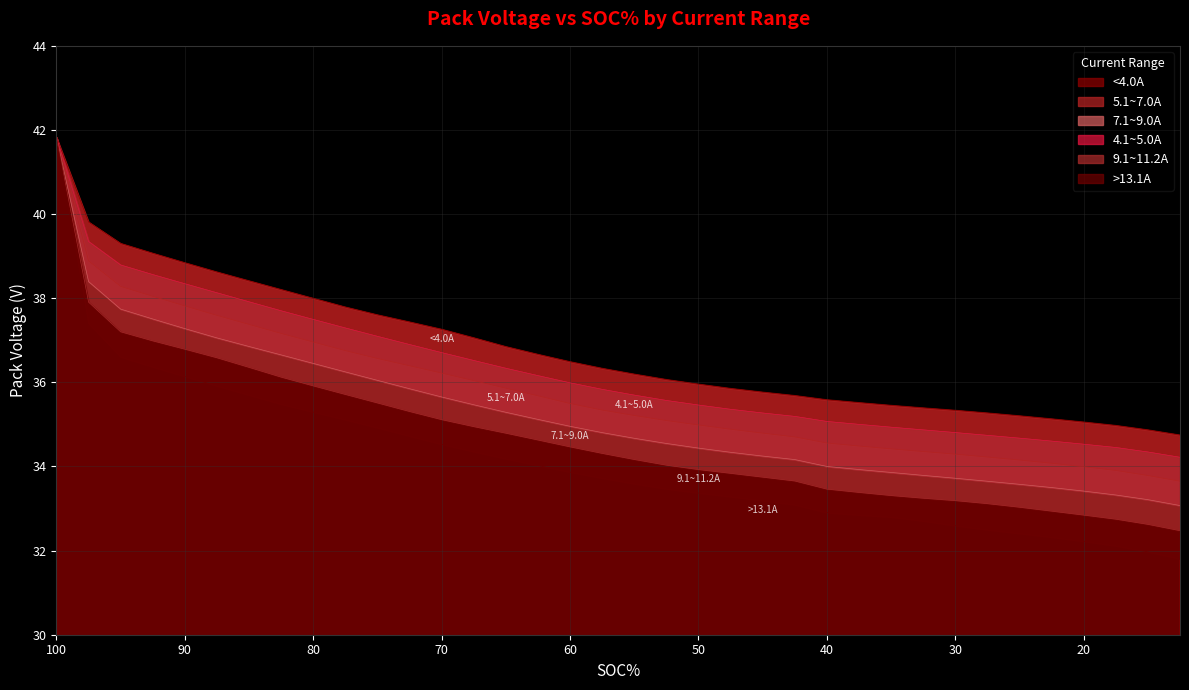

Count the number of data series in this chart.

6